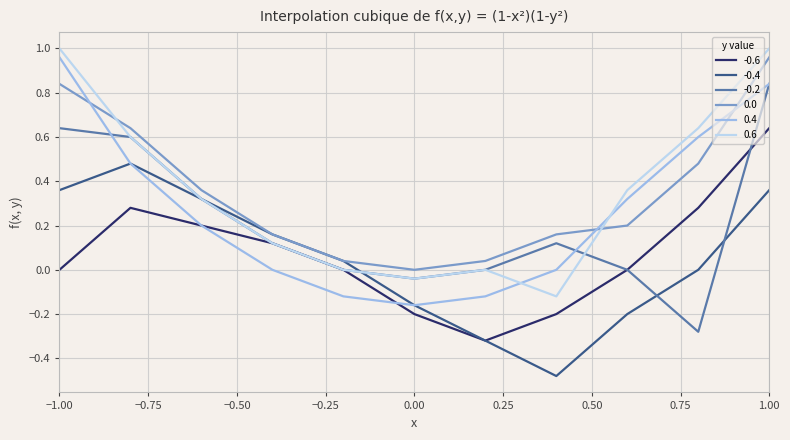

How many distinct data groups are displayed?

6